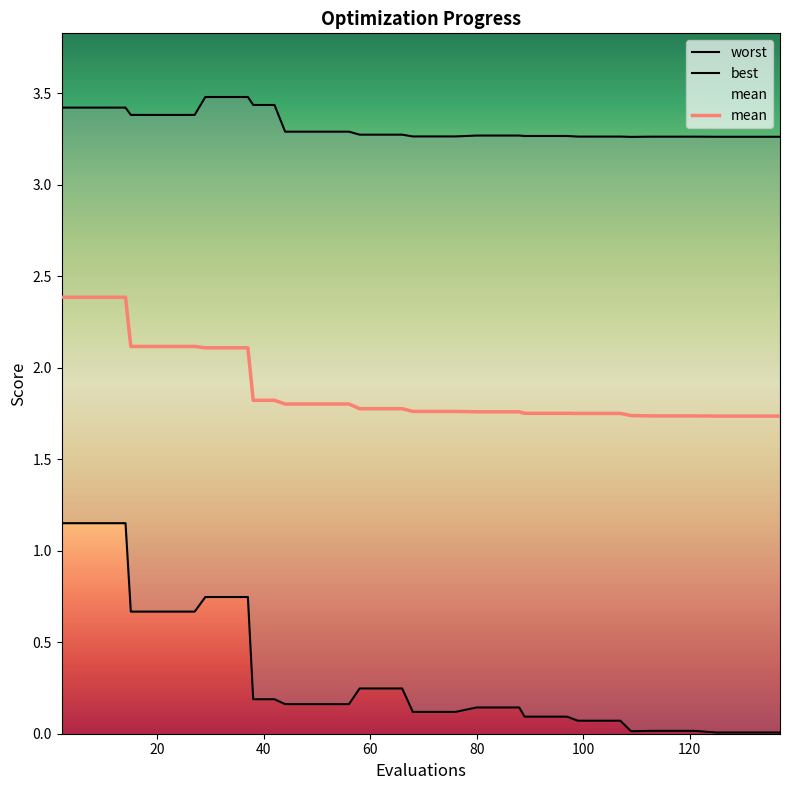

What is the greatest value displayed?

3.5